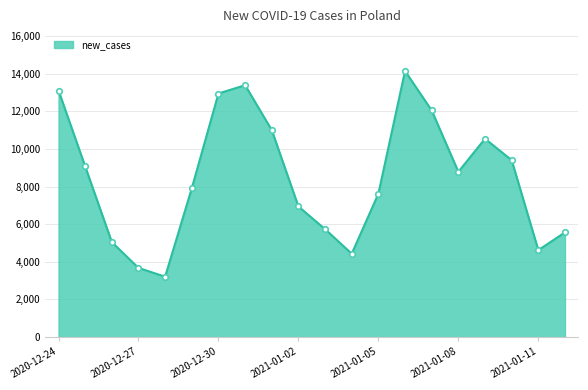

What is the maximum value shown in the chart?

14151